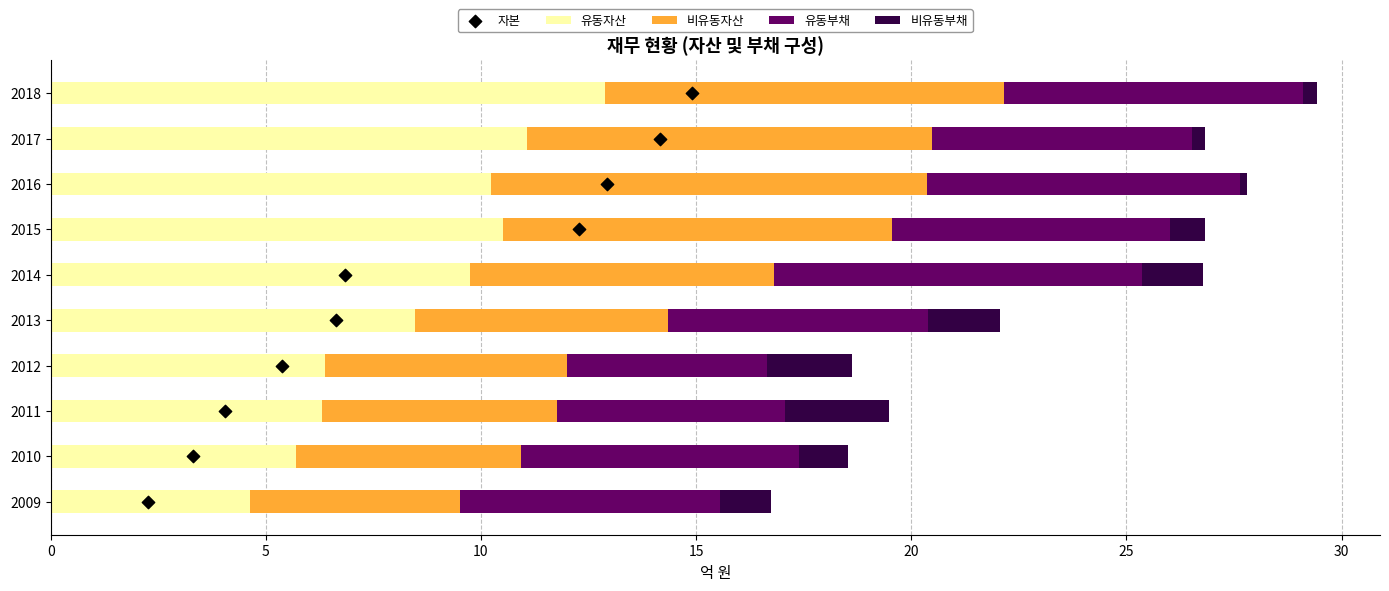

What is the sum of all 유동자산 values?

85.9